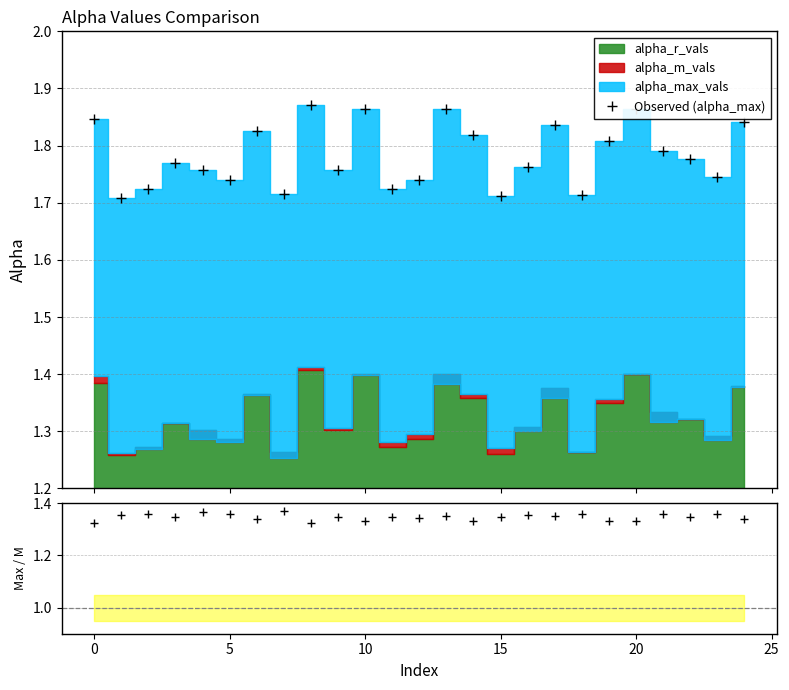

True or false: Observed (alpha_max) has more than 0 points higher than both neighbors.

True